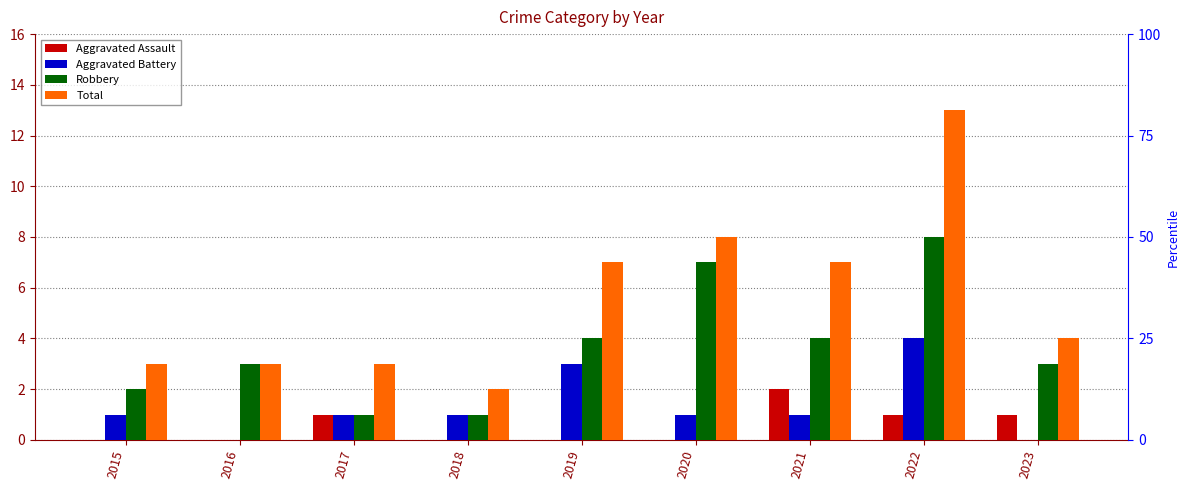

Reading left to right, what are all the values shown in this chart?

Aggravated Assault: 2015=0	2016=0	2017=1	2018=0	2019=0	2020=0	2021=2	2022=1	2023=1
Aggravated Battery: 2015=1	2016=0	2017=1	2018=1	2019=3	2020=1	2021=1	2022=4	2023=0
Robbery: 2015=2	2016=3	2017=1	2018=1	2019=4	2020=7	2021=4	2022=8	2023=3
Total: 2015=3	2016=3	2017=3	2018=2	2019=7	2020=8	2021=7	2022=13	2023=4